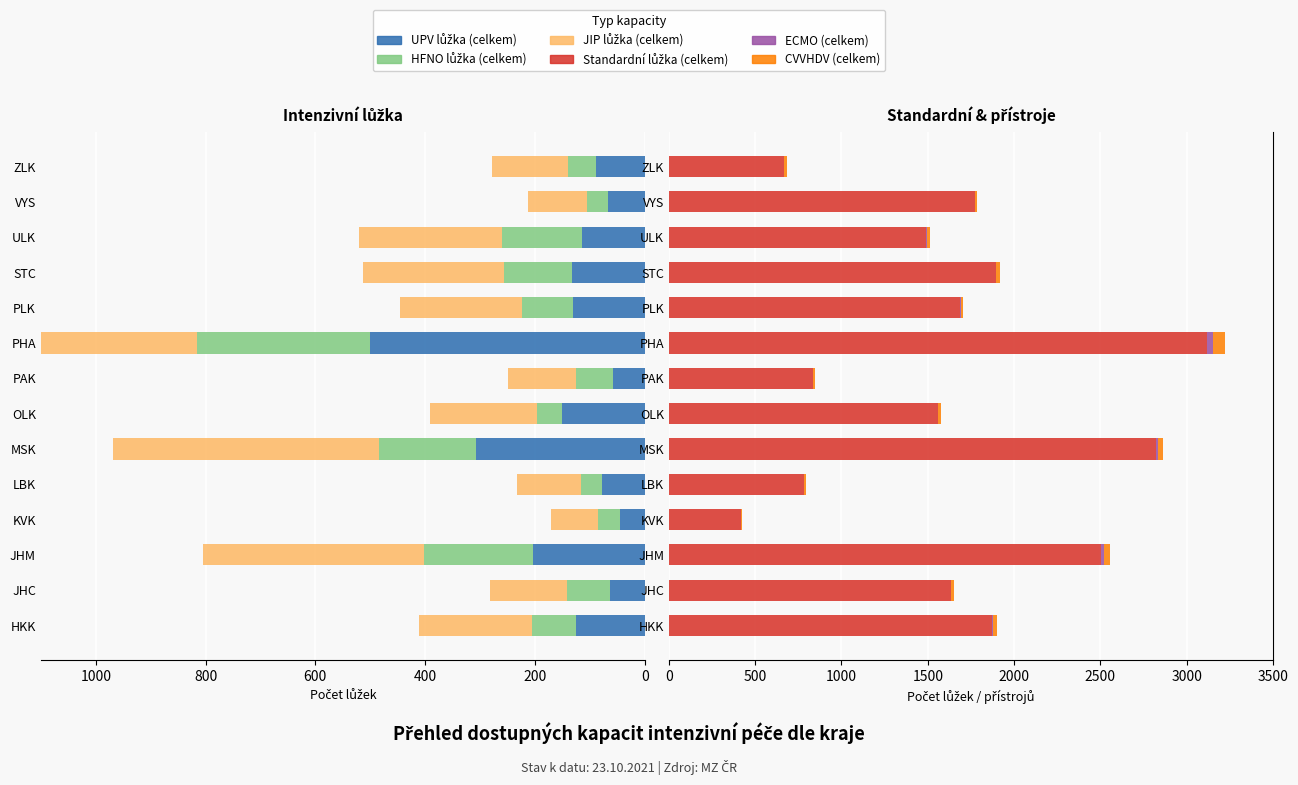

The UPV lůžka (celkem) series shows 148 at ZLK. True or false?

False